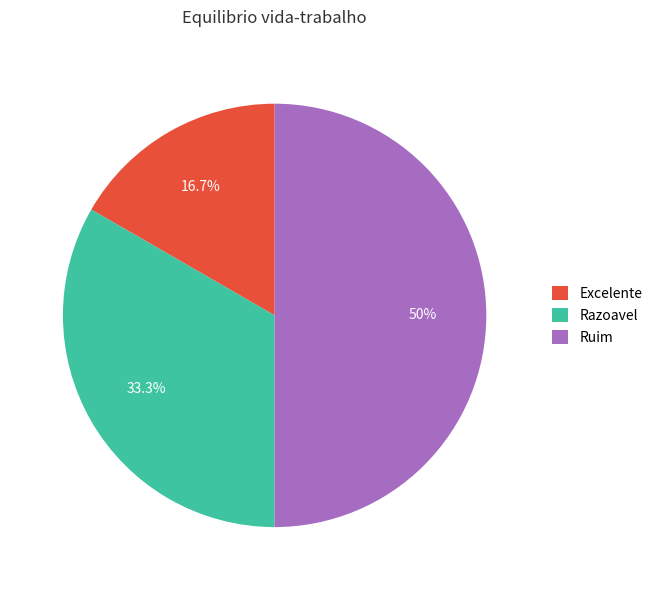

What is the ratio of the value at Excelente to the value at Razoavel?

0.5